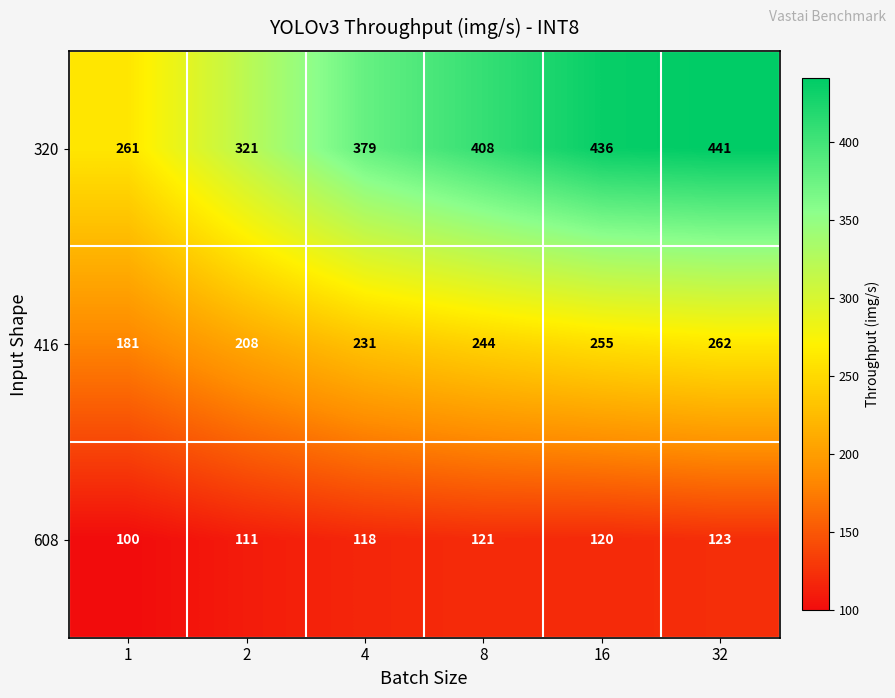

At which category is the sum across all series the highest?

32